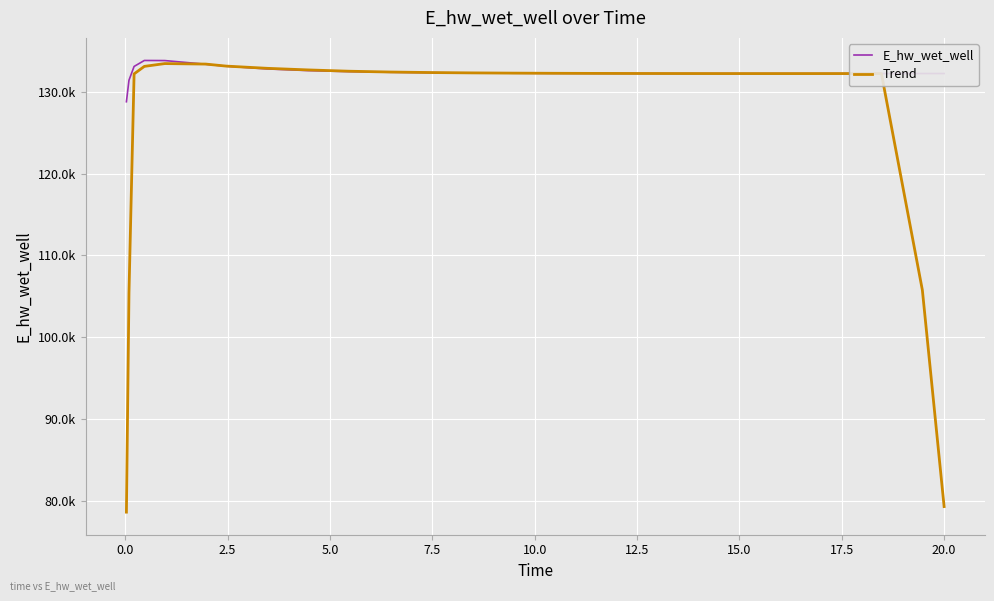

How many intersections are there between E_hw_wet_well and Trend?

2